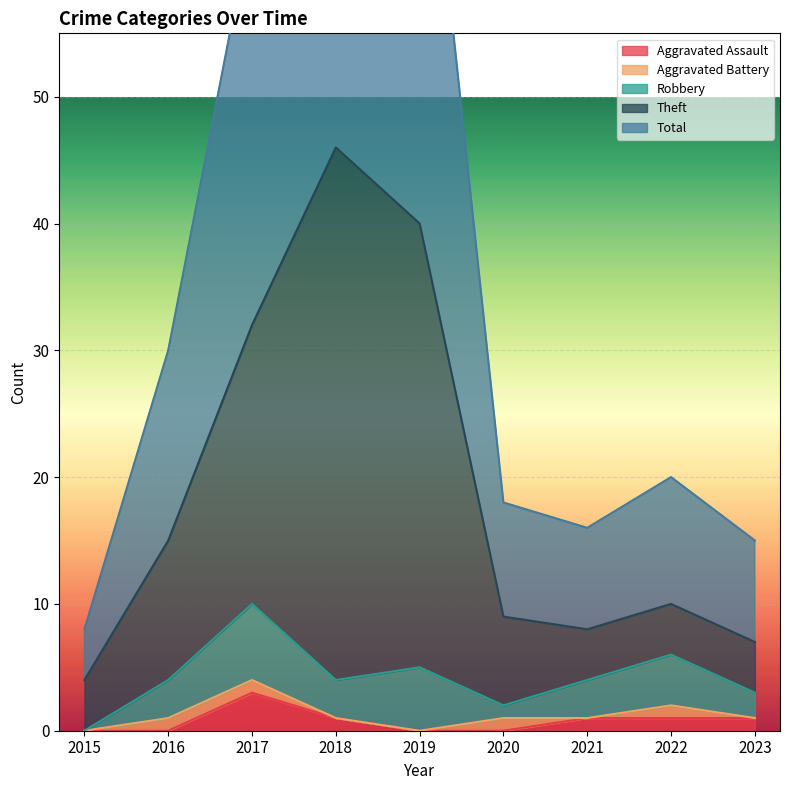

True or false: Theft and Total intersect in this chart.

False